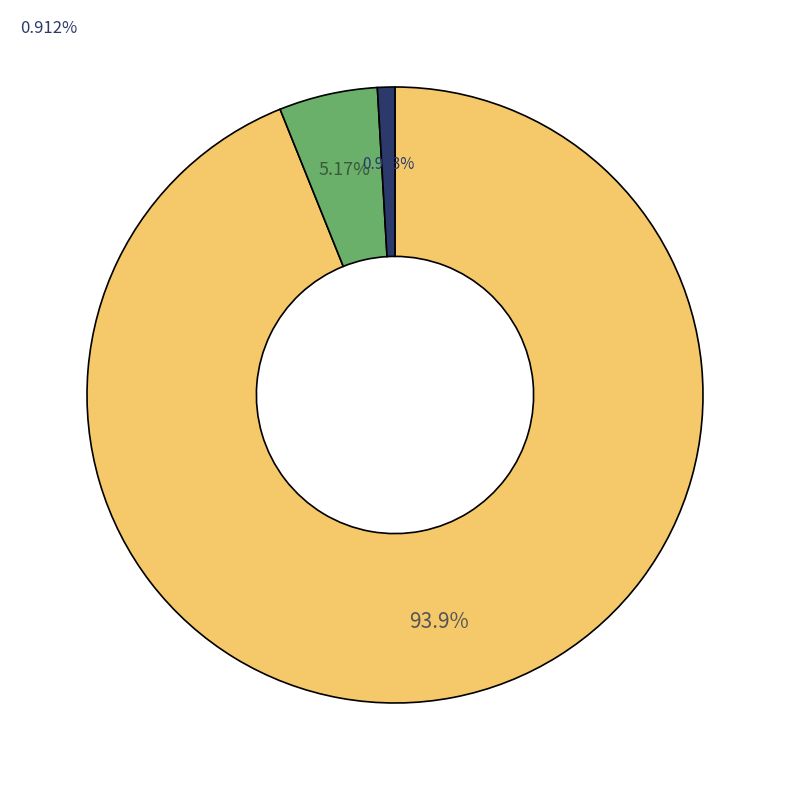

Is there any slice that represents more than half of the pie?

Yes